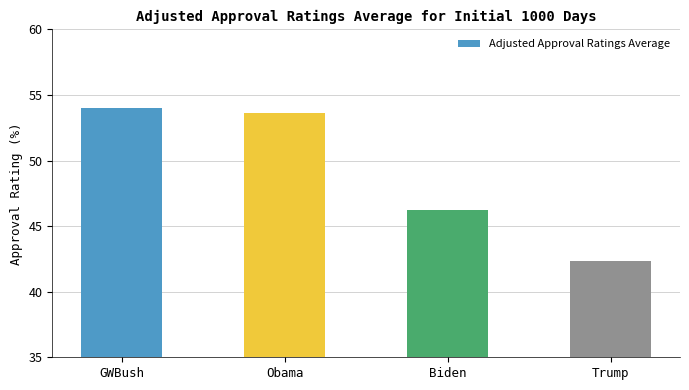

What is the approximate value at Obama?

53.6